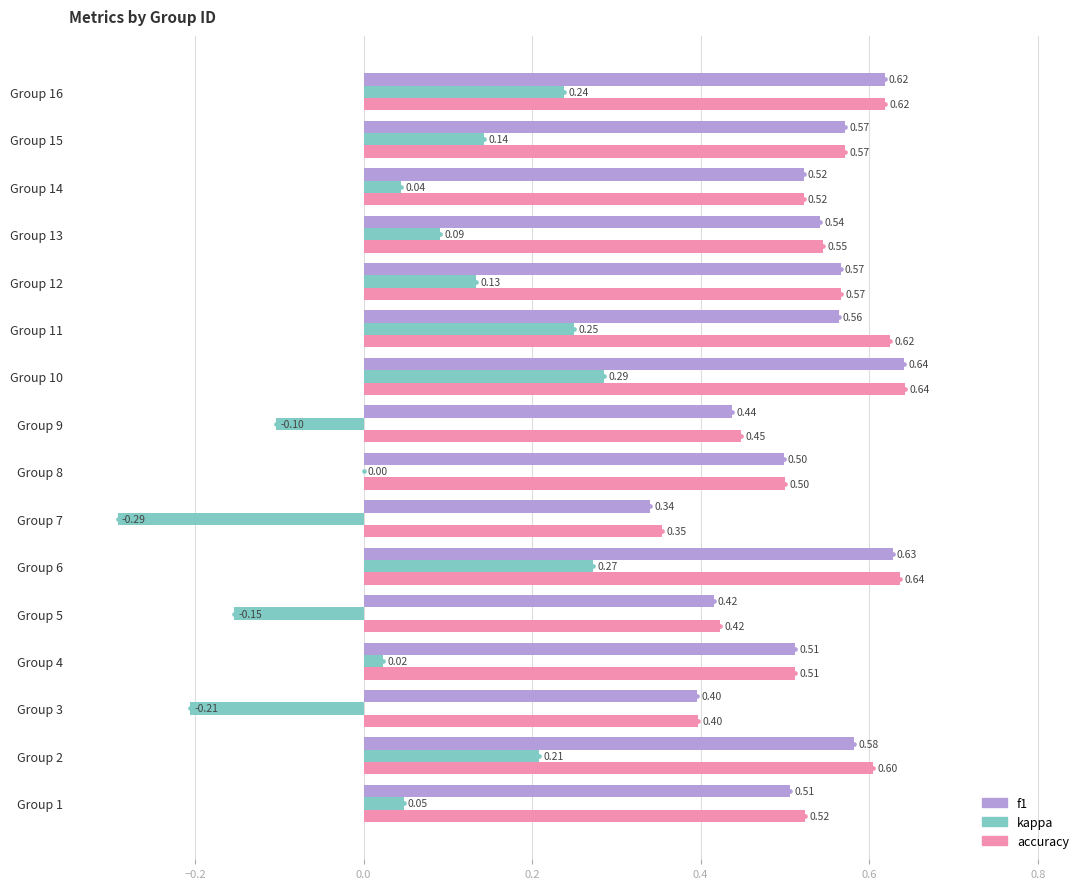

What is the sum of all kappa values?

1.0